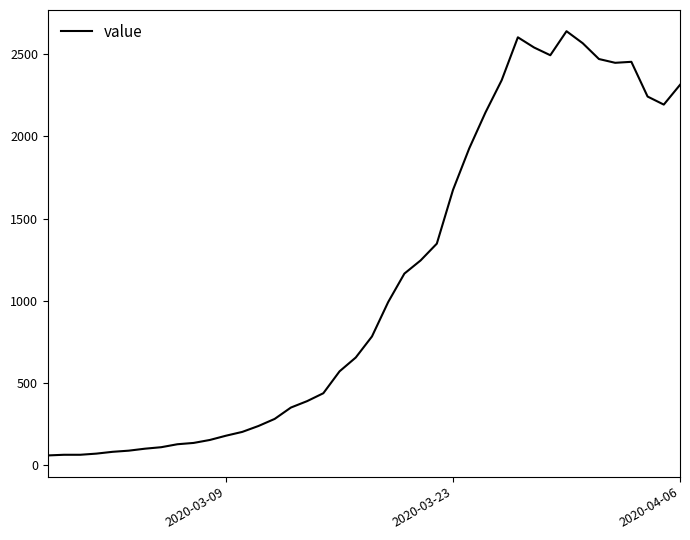

Is this an area chart (filled region under the line)?

No